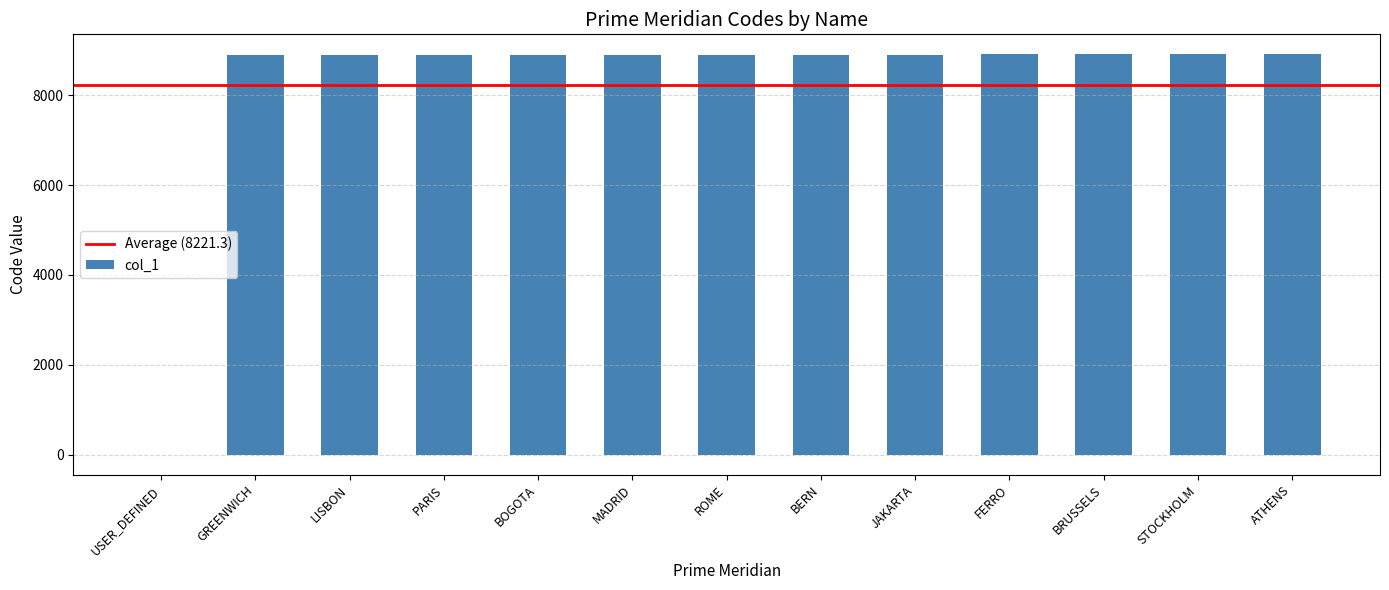

The value at BOGOTA is 12035. True or false?

False